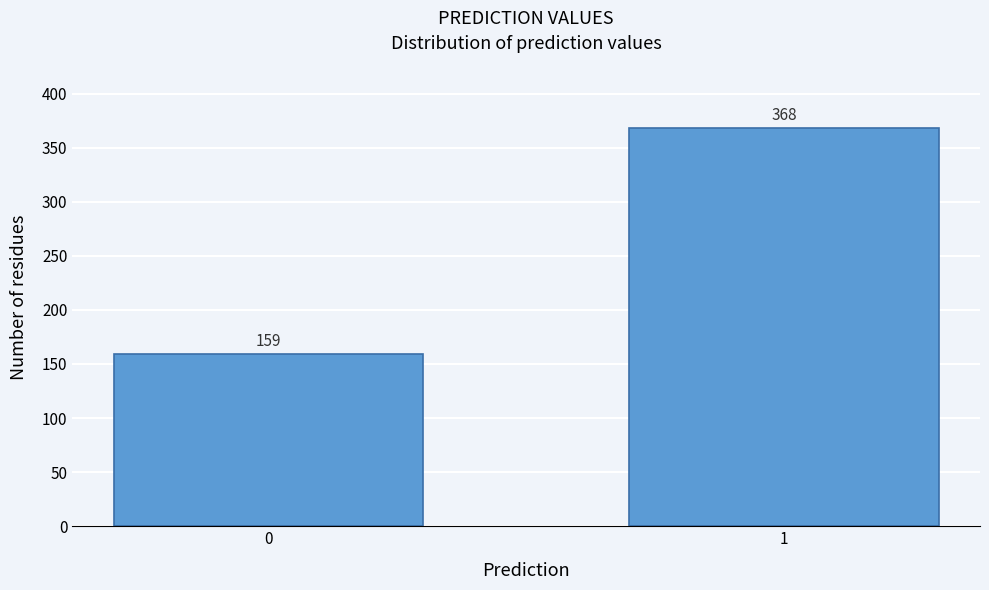

Reading left to right, what are all the values shown in this chart?

159	368